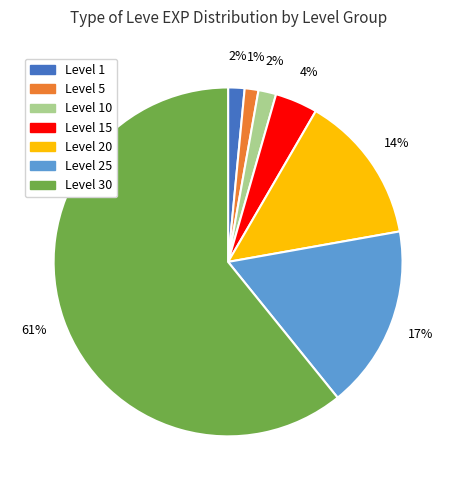

Is there a majority slice in this chart?

Yes